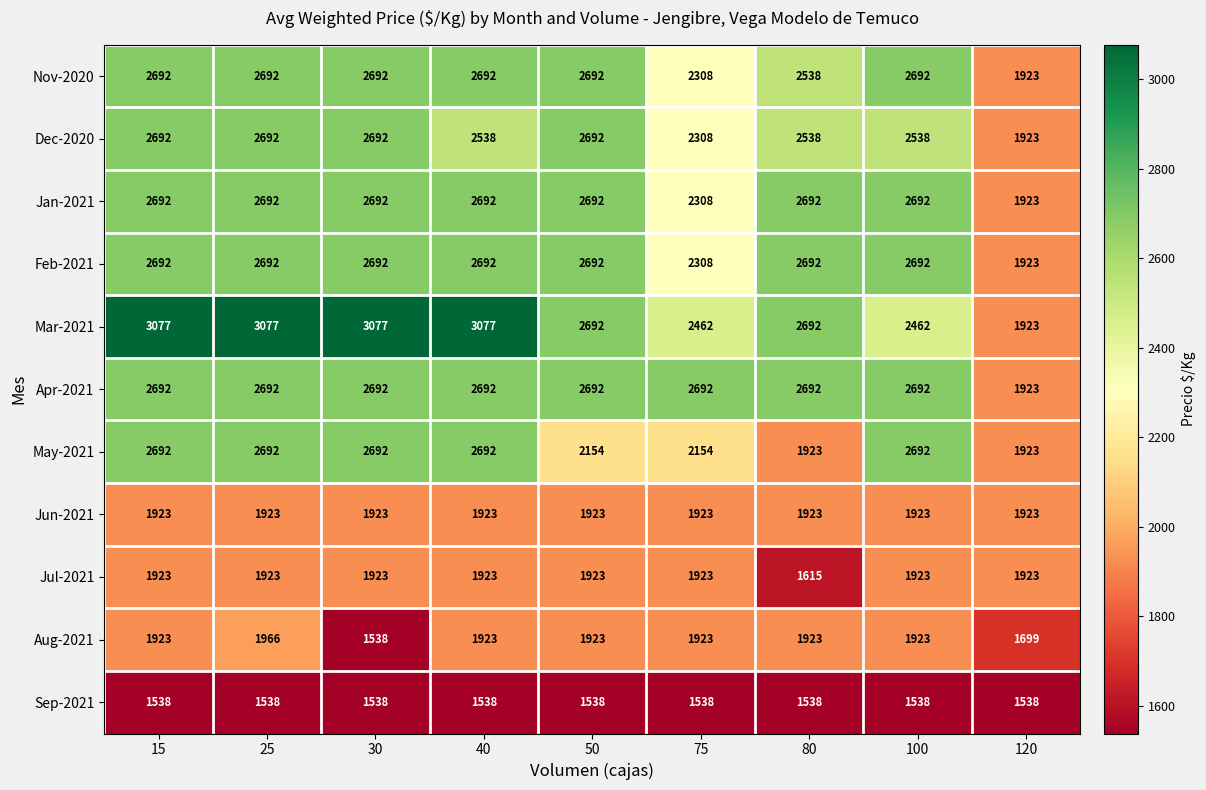

What value does the Mar-2021 series have at 30, to the nearest 100?

3100